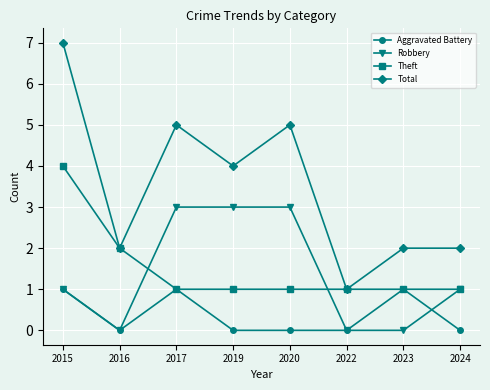

Reading left to right, what are all the values shown in this chart?

Aggravated Battery: 1	0	1	0	0	0	1	0
Robbery: 1	0	3	3	3	0	0	1
Theft: 4	2	1	1	1	1	1	1
Total: 7	2	5	4	5	1	2	2